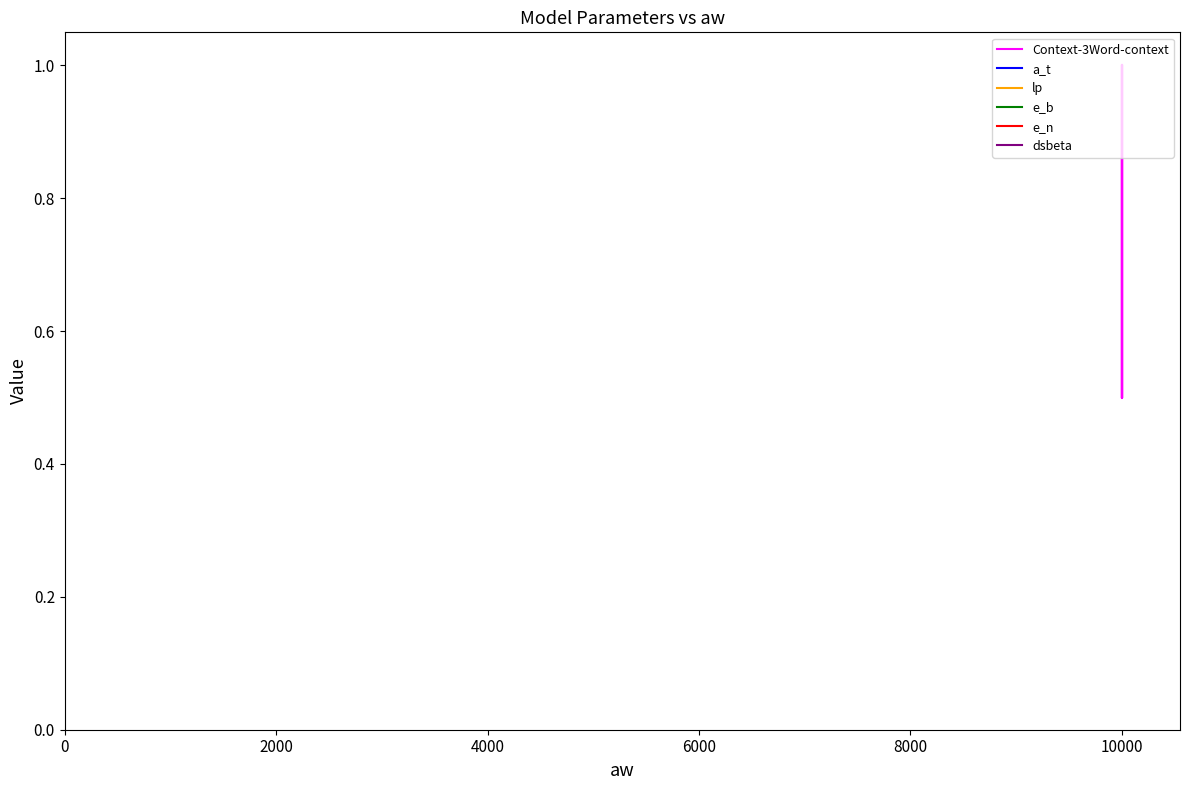

How many lines are shown in the chart?

6